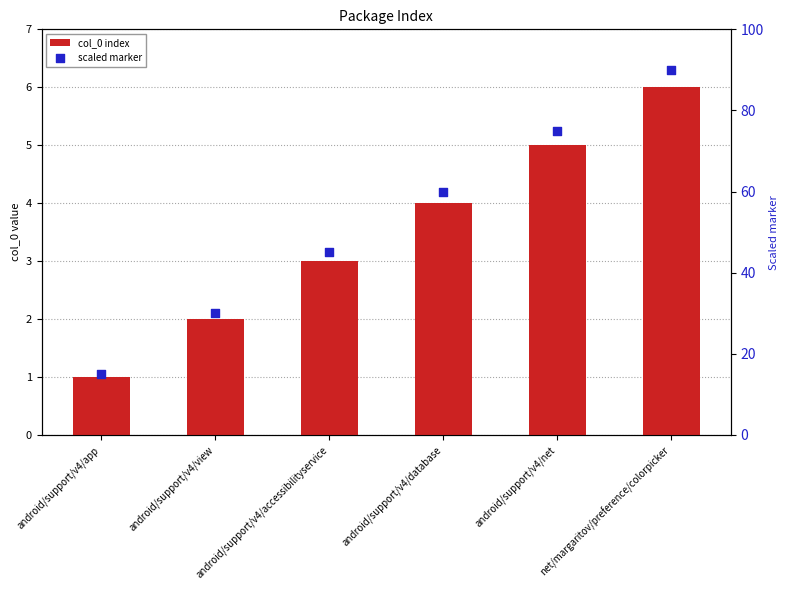

What is the total value across all series at android/support/v4/net?

80